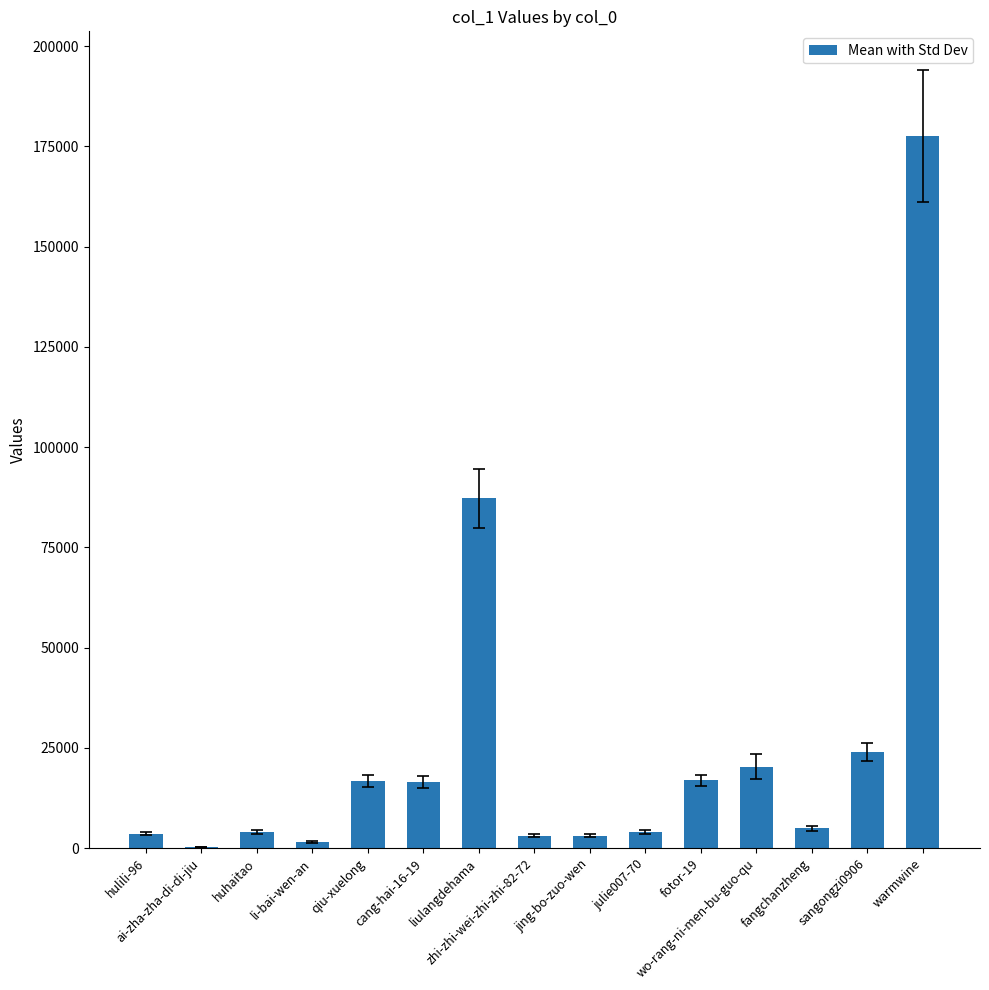

What is the sum of all values?

383829